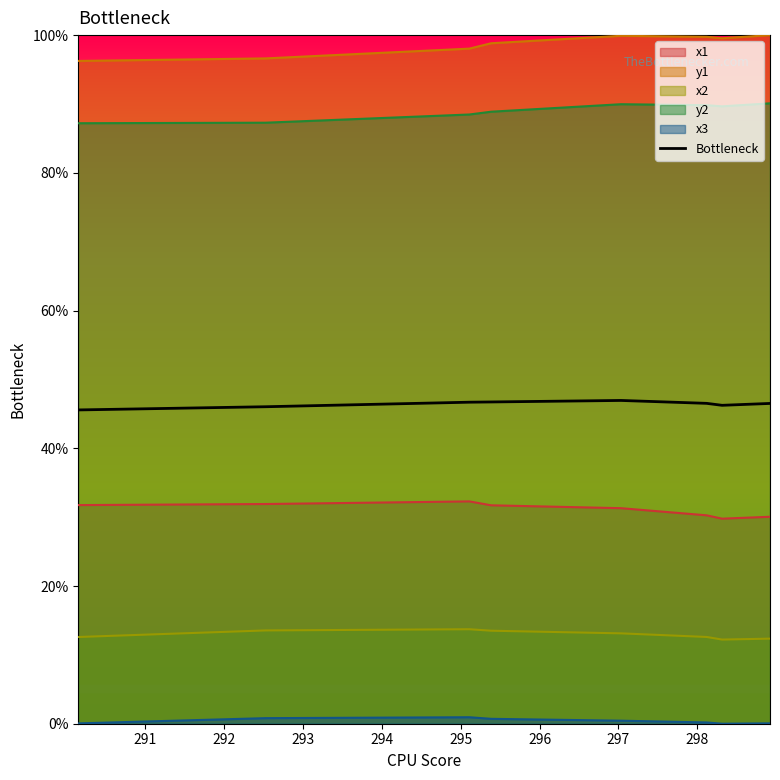

How many points are lower than both their immediate neighbors (excluding endpoints)?

1